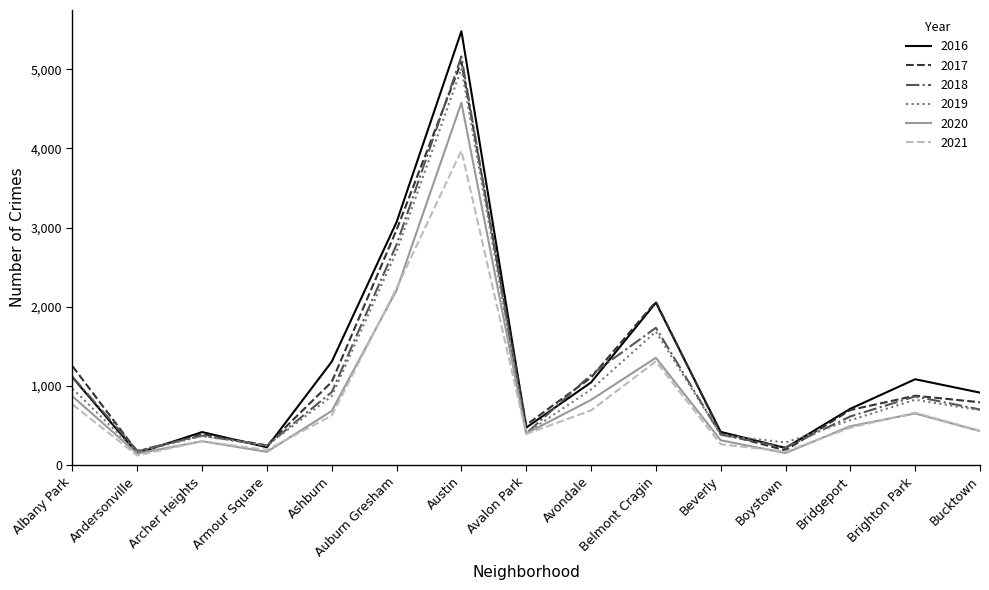

Which series has the widest spread of values?

2016